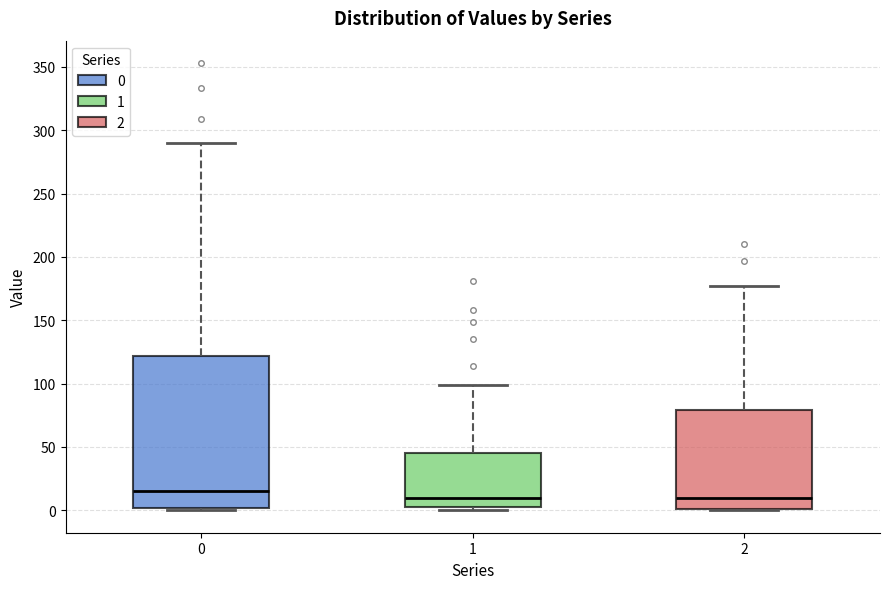

Which box is the tallest, from its lower edge to its upper edge?

0